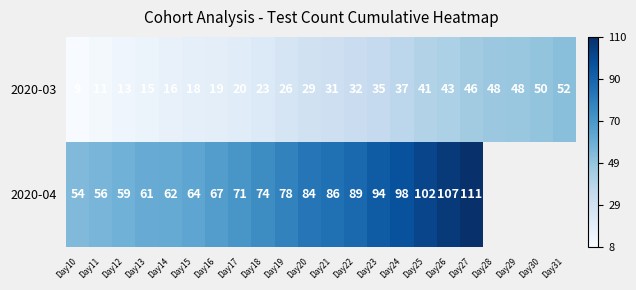

What is the sum of the 2020-04 values at Day20 and Day26?

191